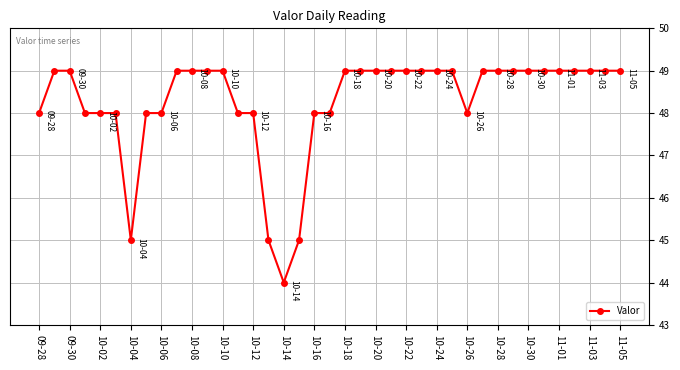

What is the average value?

48